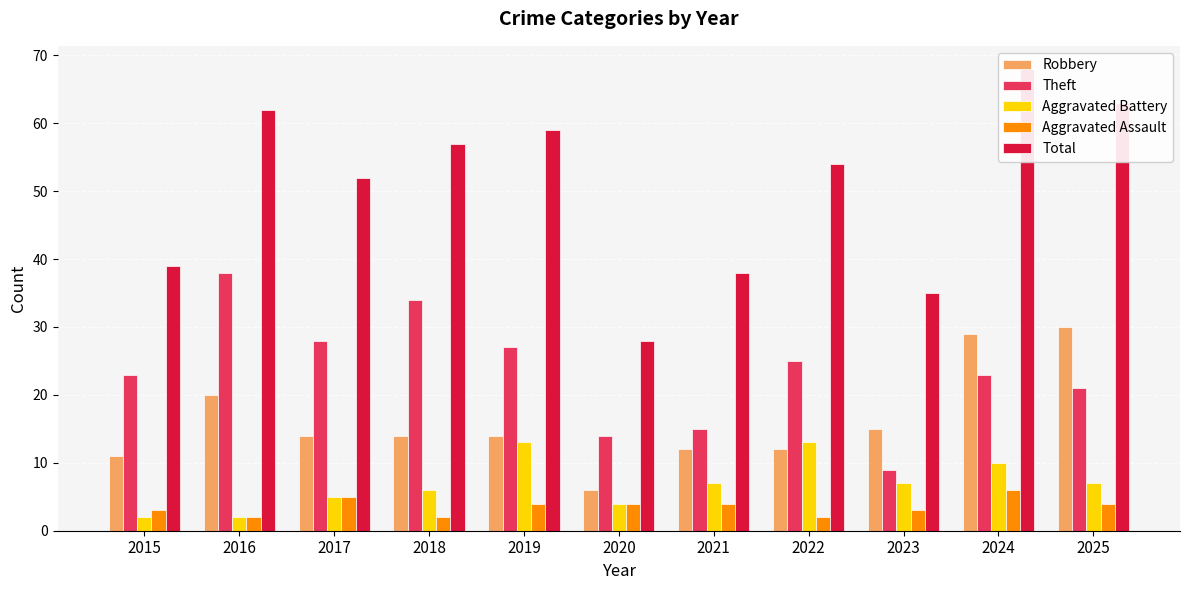

Reading left to right, transcribe all the data shown in this chart.

Robbery: 2015=11	2016=20	2017=14	2018=14	2019=14	2020=6	2021=12	2022=12	2023=15	2024=29	2025=30
Theft: 2015=23	2016=38	2017=28	2018=34	2019=27	2020=14	2021=15	2022=25	2023=9	2024=23	2025=21
Aggravated Battery: 2015=2	2016=2	2017=5	2018=6	2019=13	2020=4	2021=7	2022=13	2023=7	2024=10	2025=7
Aggravated Assault: 2015=3	2016=2	2017=5	2018=2	2019=4	2020=4	2021=4	2022=2	2023=3	2024=6	2025=4
Total: 2015=39	2016=62	2017=52	2018=57	2019=59	2020=28	2021=38	2022=54	2023=35	2024=68	2025=63